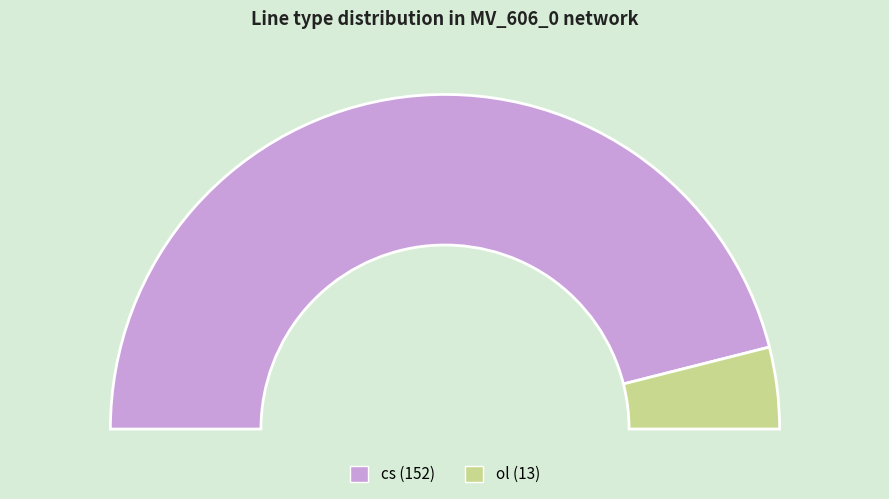

Approximately how many times larger is the value at cs compared to ol?

11.7